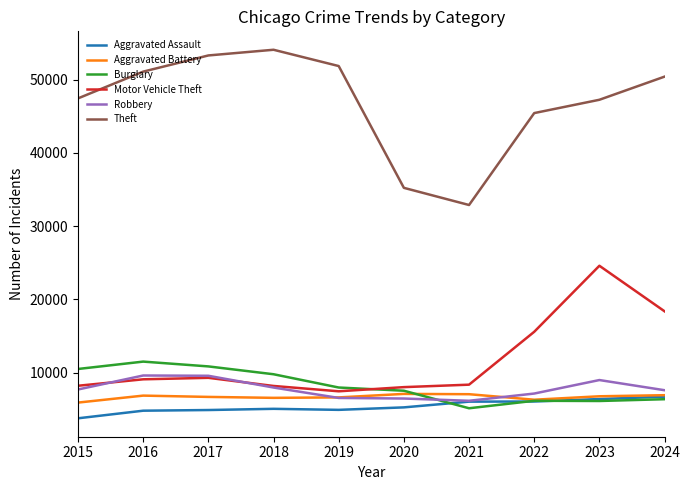

What is the difference between the highest and lowest values at 2015?

43651